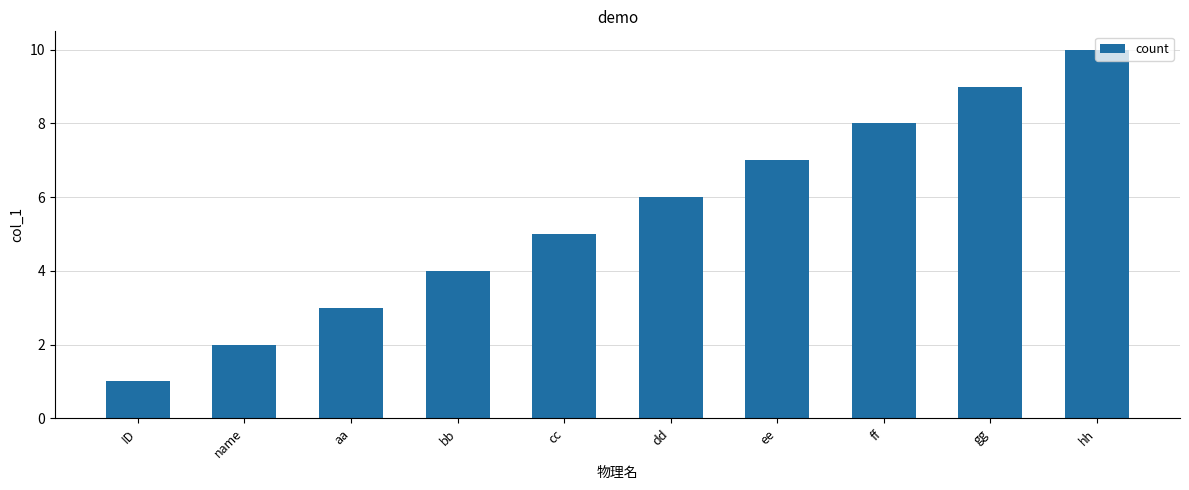

What is the sum of all values?

55